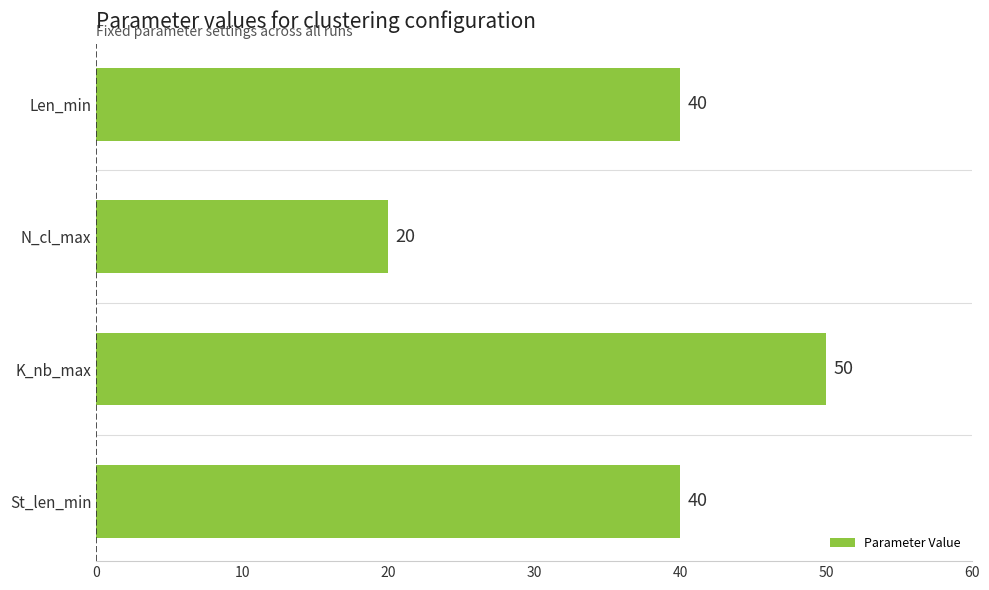

How many values are below 40?

1